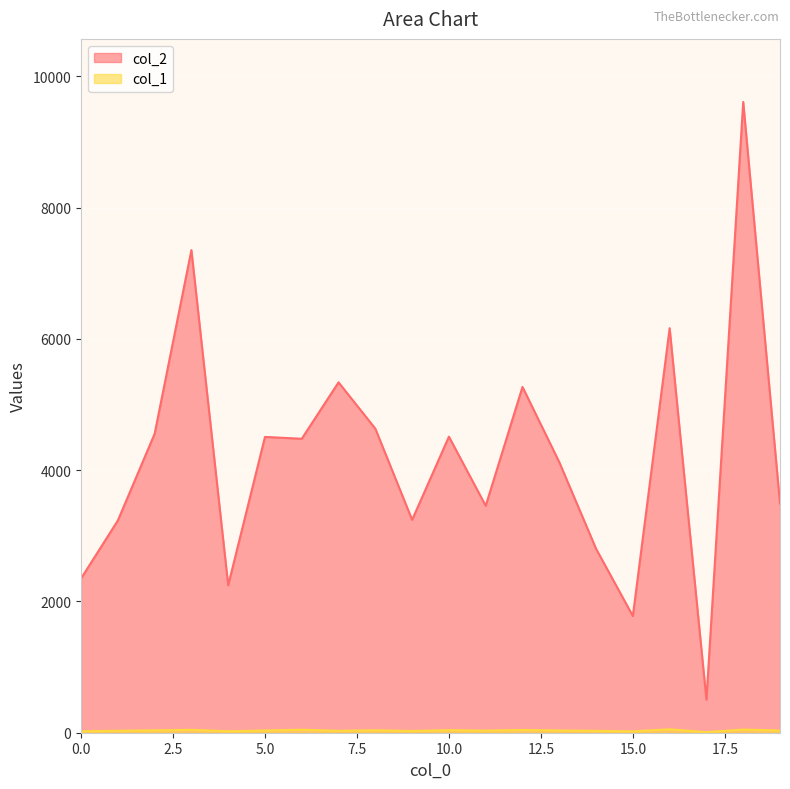

Reading right to left, what are all the values shown in this chart?

col_2: 19=3493	18=9611	17=504	16=6164	15=1778	14=2803	13=4123	12=5269	11=3458	10=4511	9=3244	8=4633	7=5339	6=4479	5=4507	4=2247	3=7354	2=4554	1=3233	0=2350
col_1: 19=34	18=48	17=9	16=52	15=21	14=29	13=34	12=42	11=32	10=39	9=27	8=37	7=29	6=46	5=34	4=23	3=44	2=36	1=30	0=22